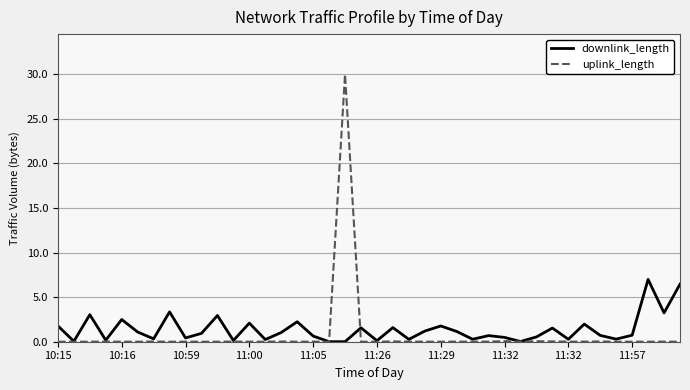

What is the maximum value shown in the chart?

30.0